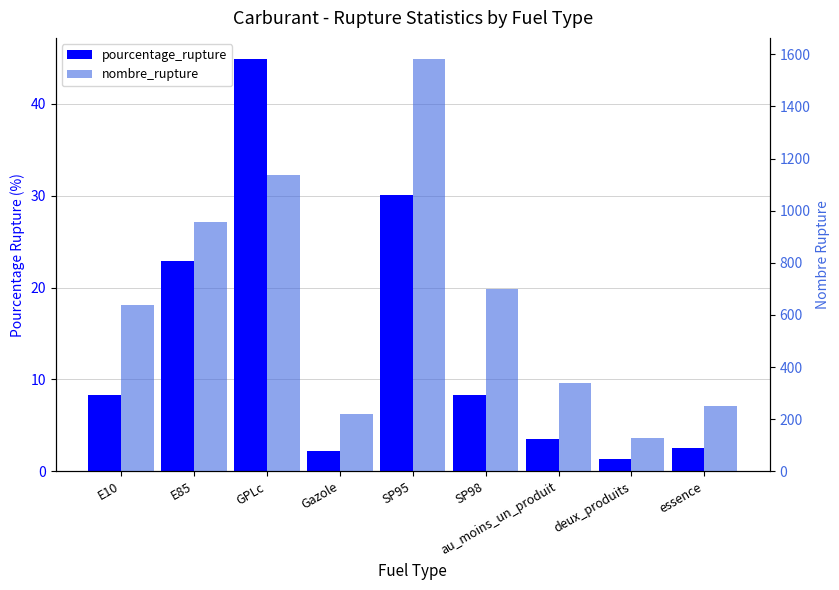

List the series in order of their peak value, lowest first.

pourcentage_rupture, nombre_rupture